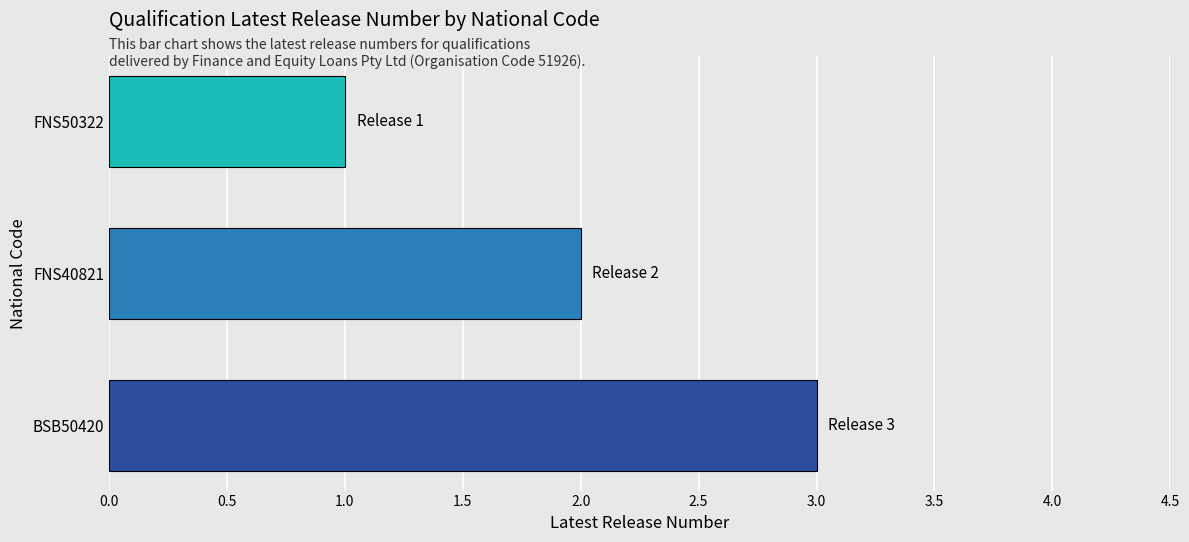

What is the minimum value shown in the chart?

1